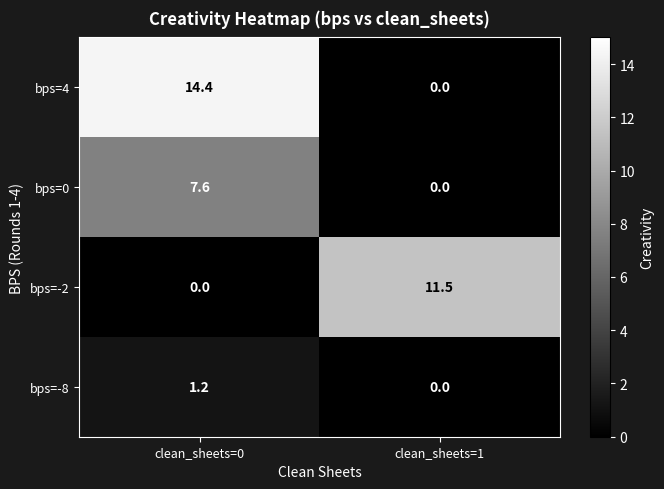

Where is bps=4 nearest to the value 7?

clean_sheets=1